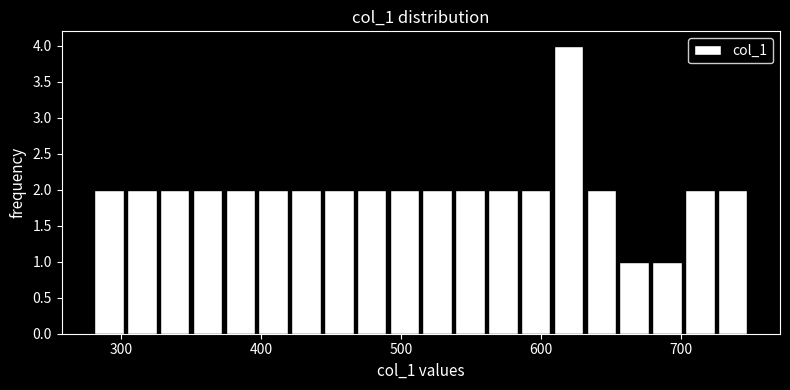

Read against the x-axis, roughly where is the centre of the tallest bar?

620